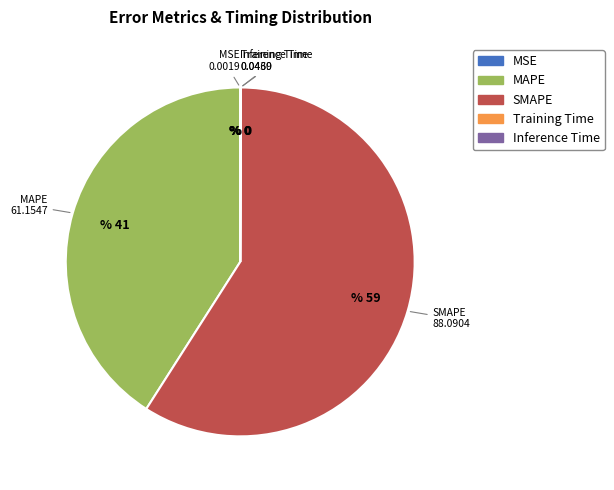

True or false: SMAPE accounts for 65% of the total.

False